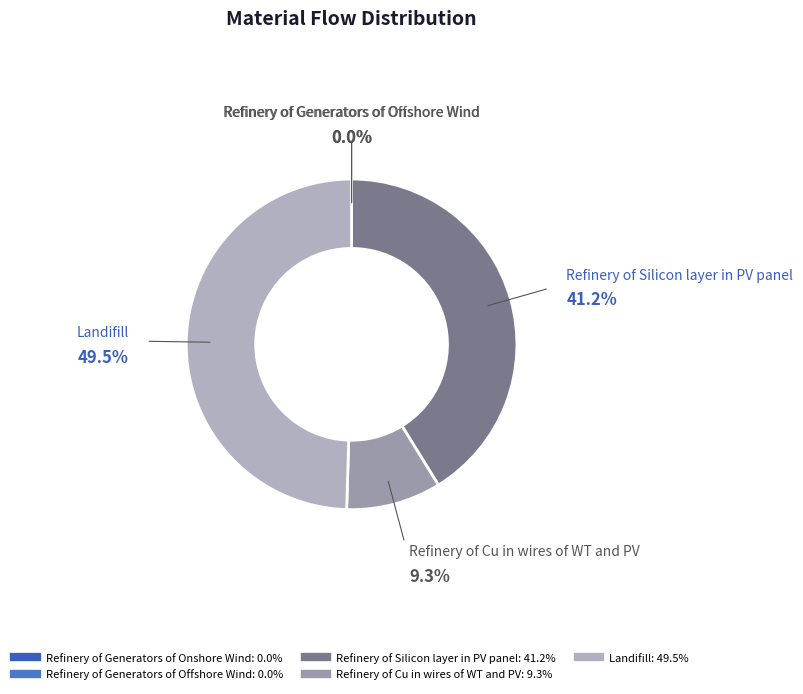

How many slices are in this pie chart?

5